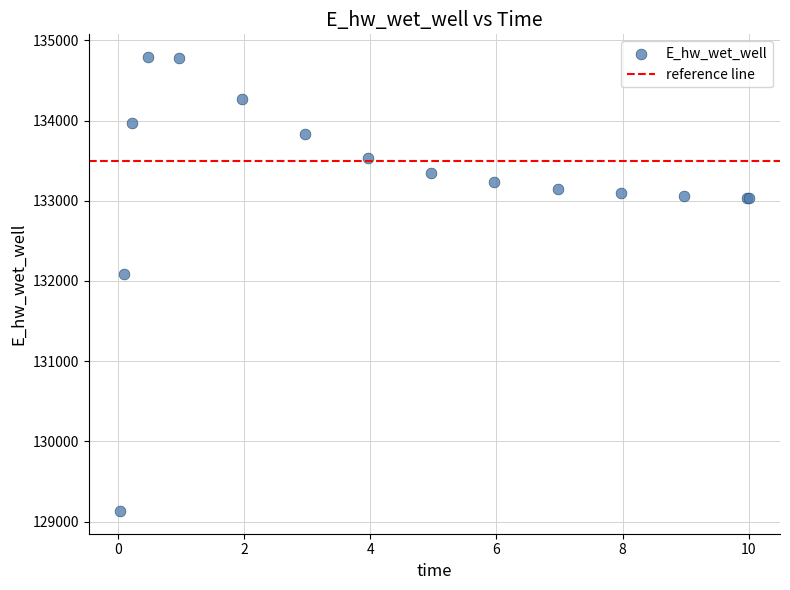

What Y value in the scatter plot is closest to 131961?

132084.7